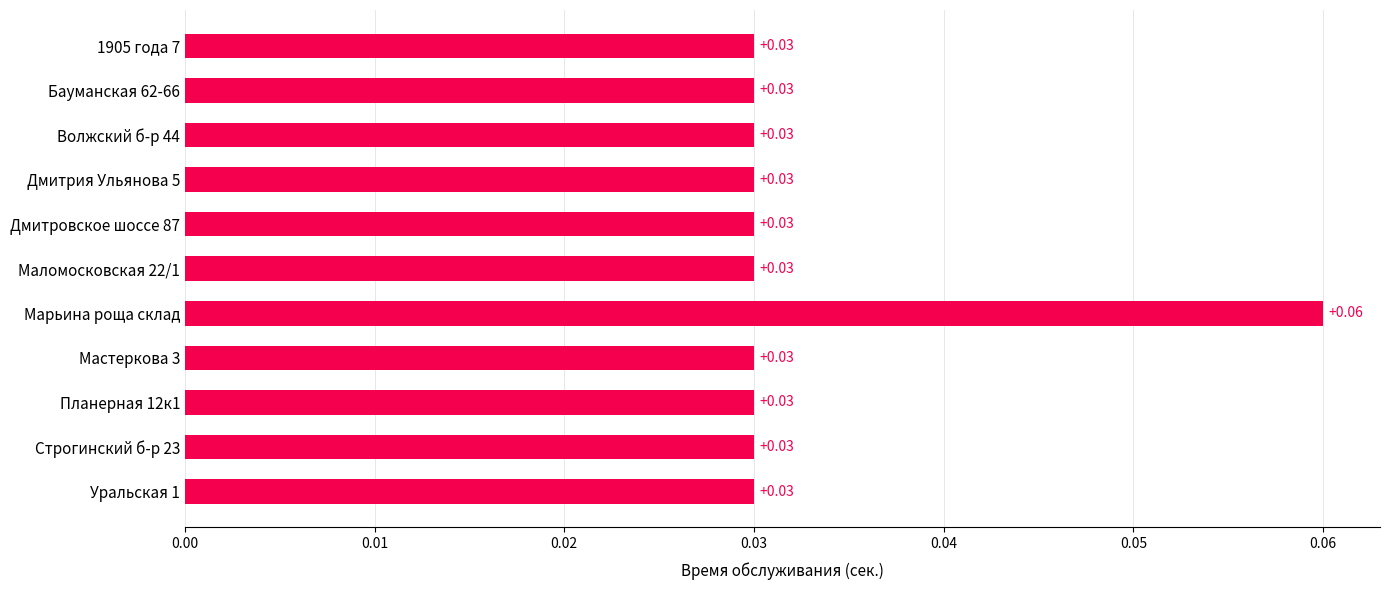

What is the sum of all values?

0.4